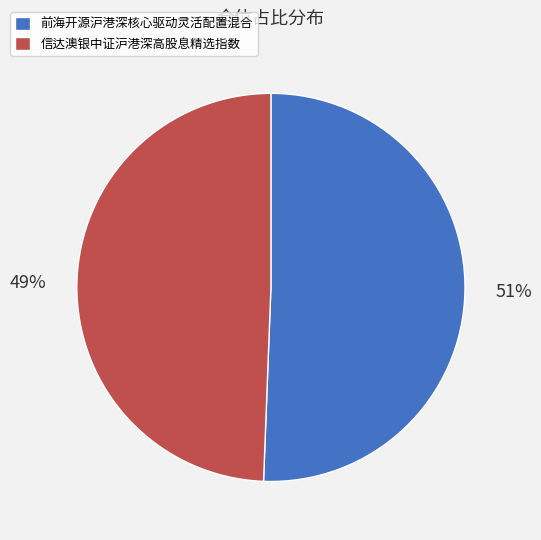

Which slice is the largest?

前海开源沪港深核心驱动灵活配置混合